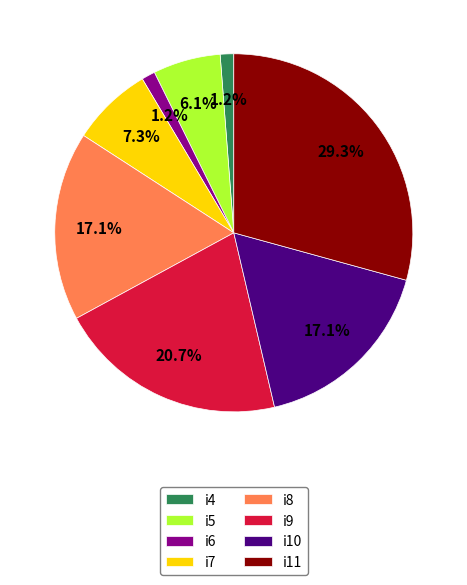

Does any single category account for the majority?

No